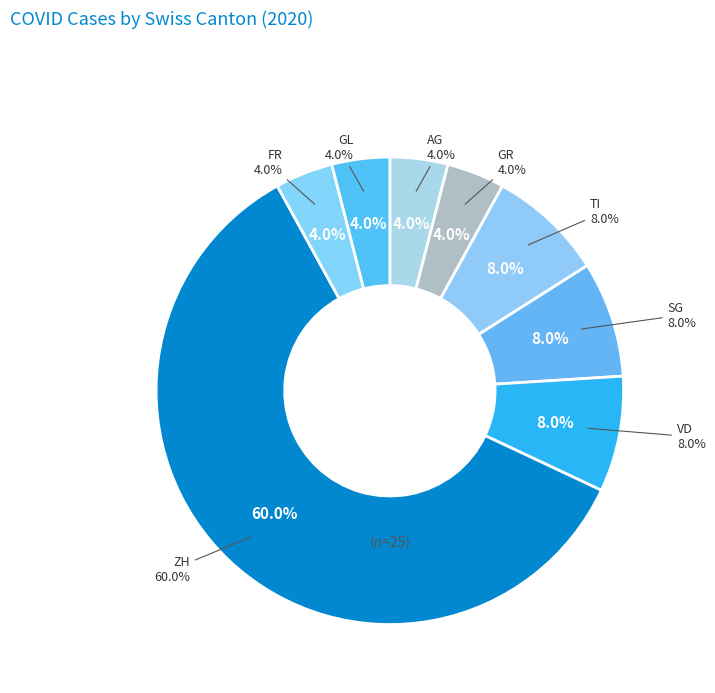

What is the smallest slice in the pie chart?

AG